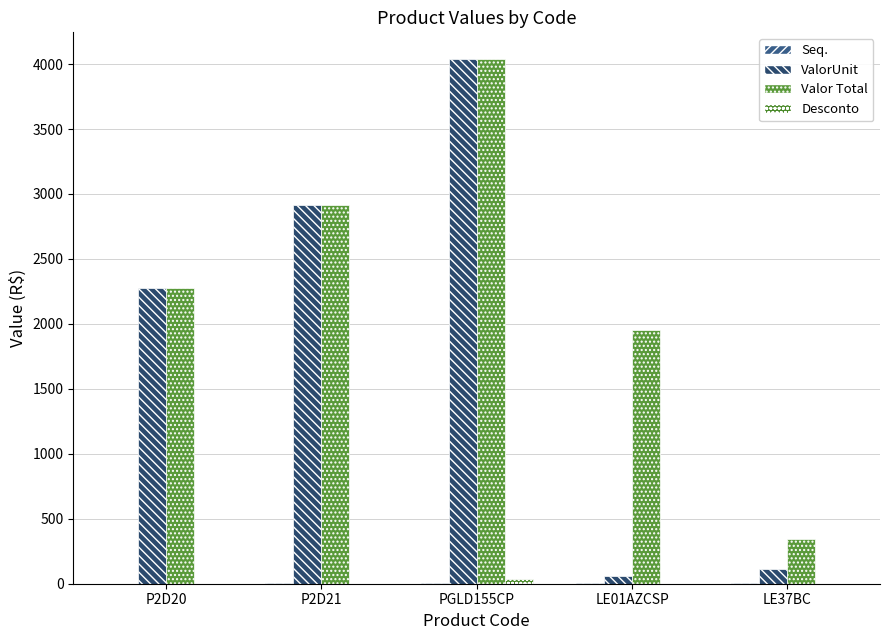

Reading right to left, list all the values displayed in this chart.

Seq.: 5.0	4.0	3.0	2.0	1.0
ValorUnit: 114.4	55.9	4042.2	2912.0	2275.0
Valor Total: 343.2	1956.5	4042.2	2912.0	2275.0
Desconto: 0.0	0.0	39.0	0.0	0.0